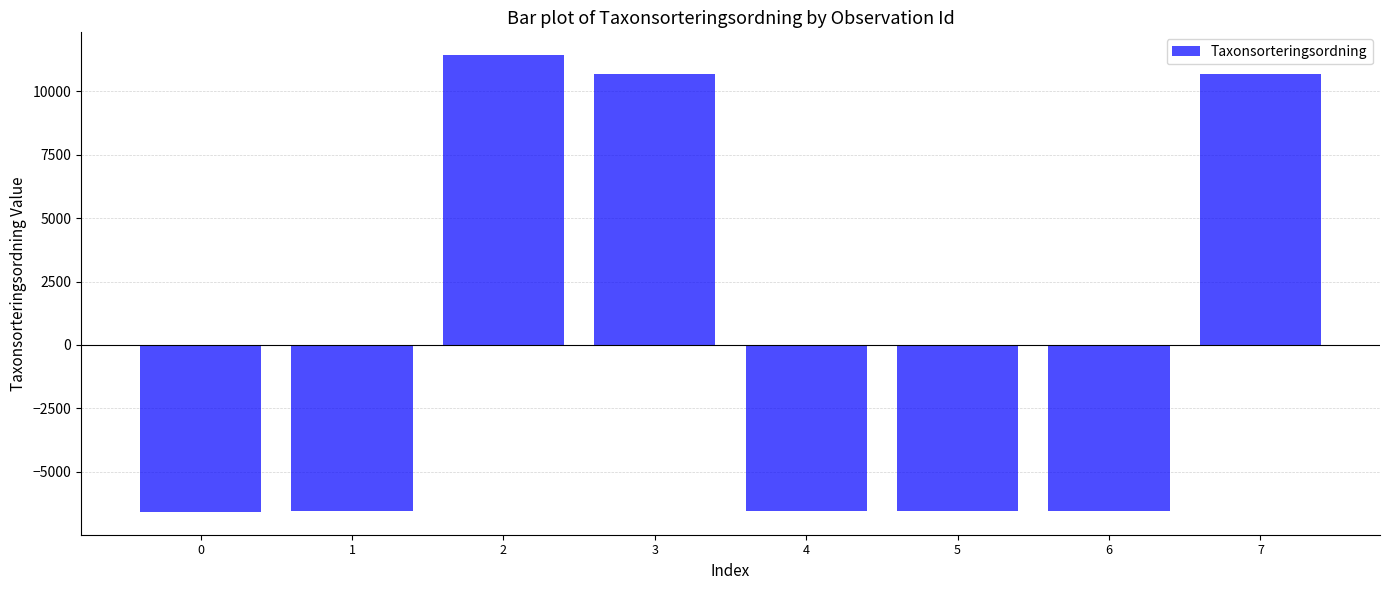

What is the greatest value displayed?

11426.5